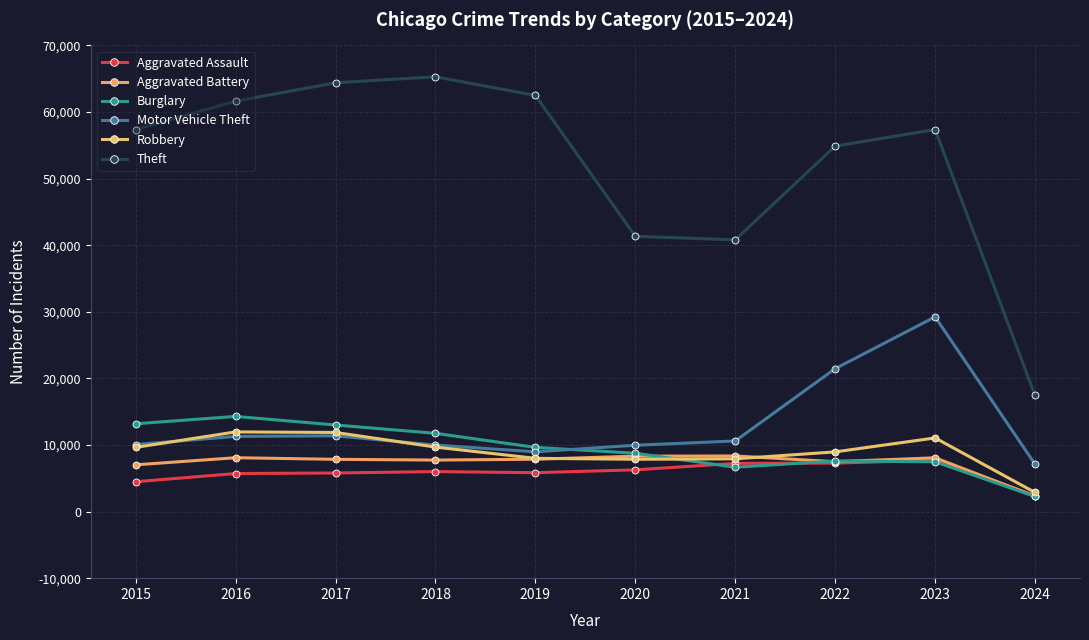

What is the value of the Motor Vehicle Theft point at the 4th from the left?

9984